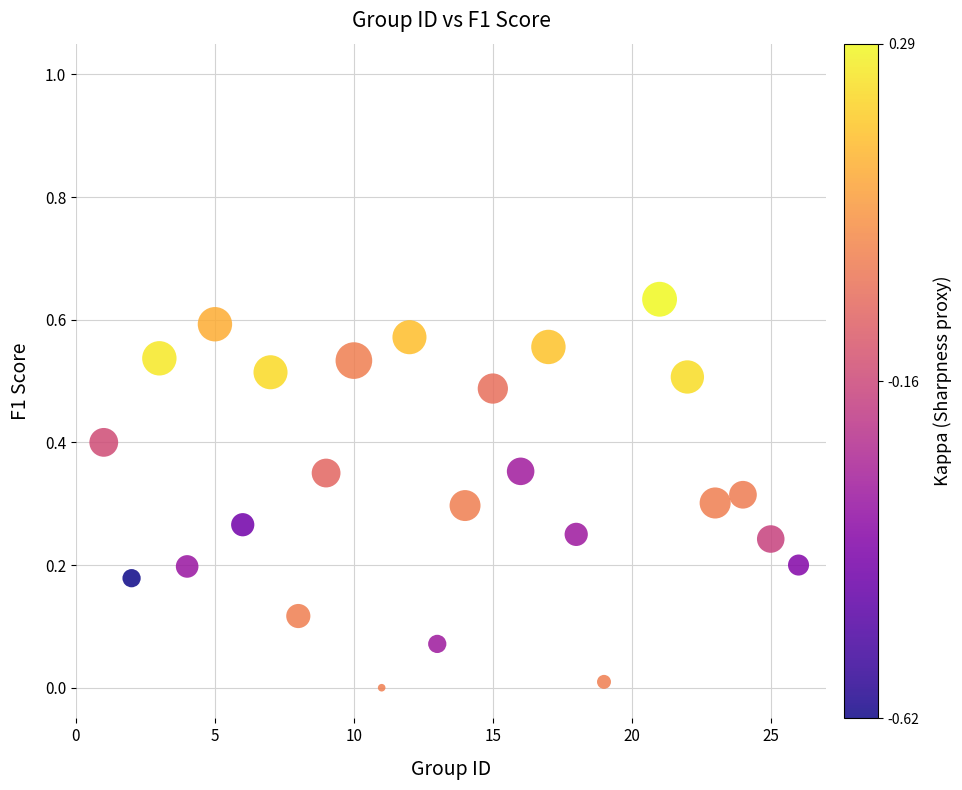

What is the range of X values (max minus min)?

25.0